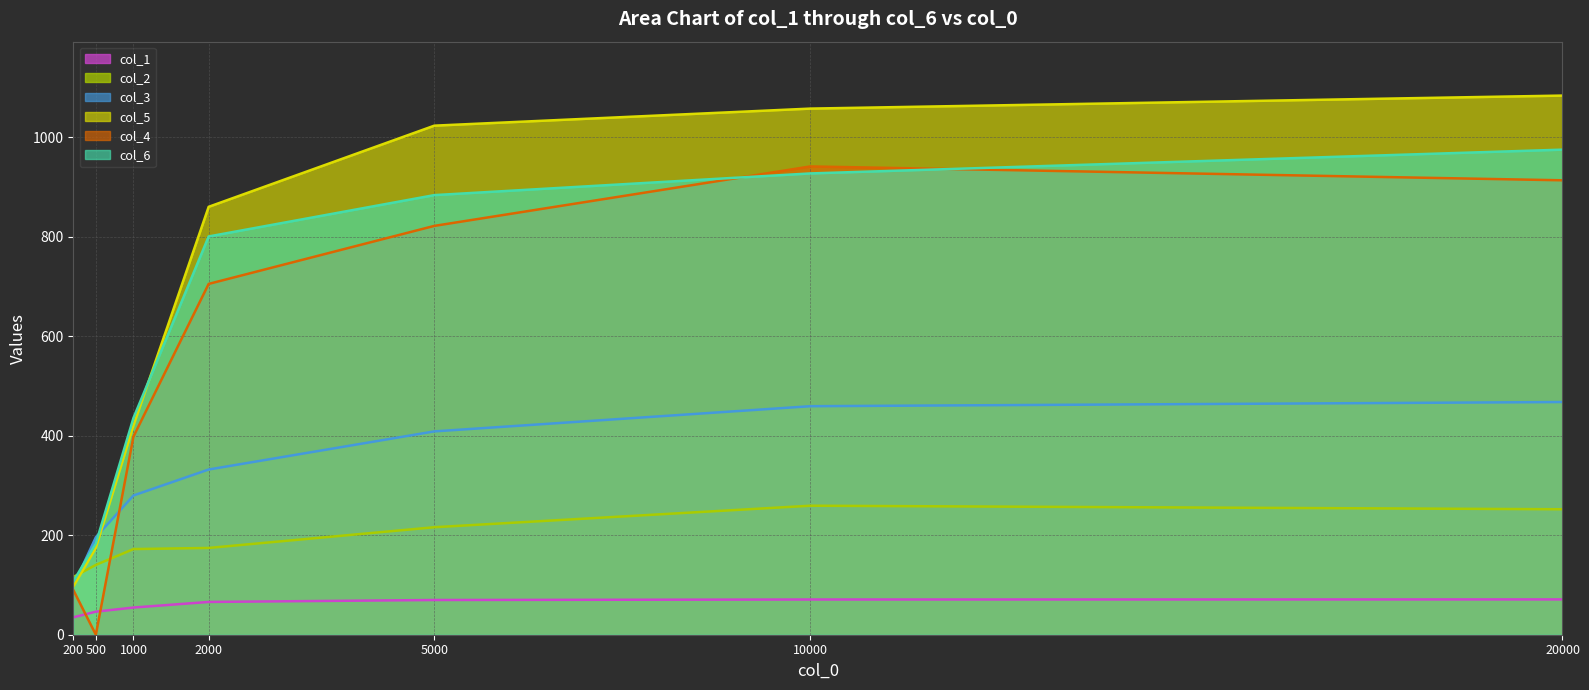

Which series has the largest total across all categories?

col_5 line